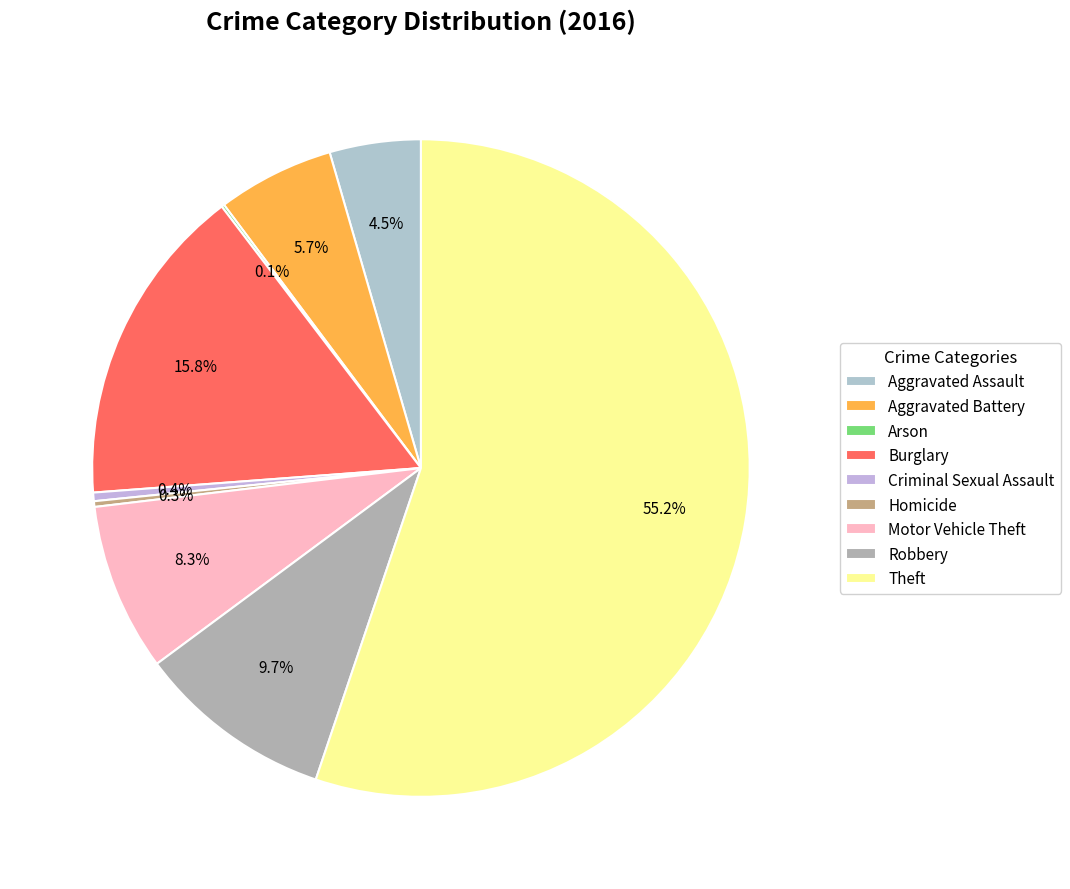

What percentage do Motor Vehicle Theft and Theft together represent?

63.4%